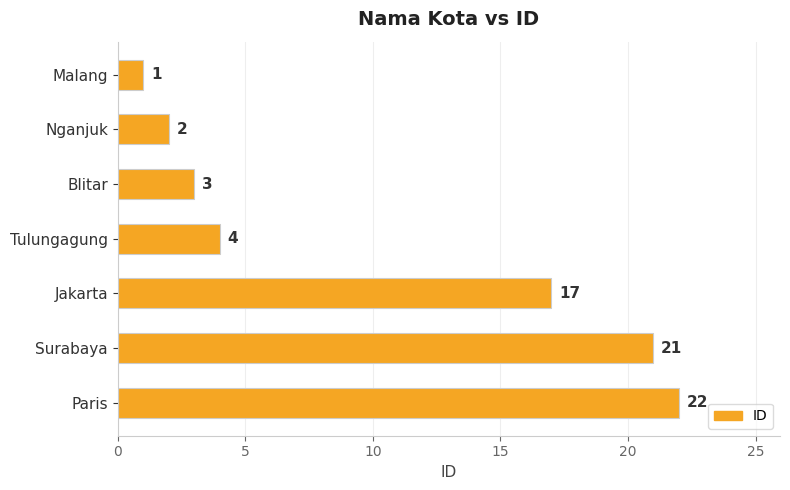

How many bars are there in total?

7